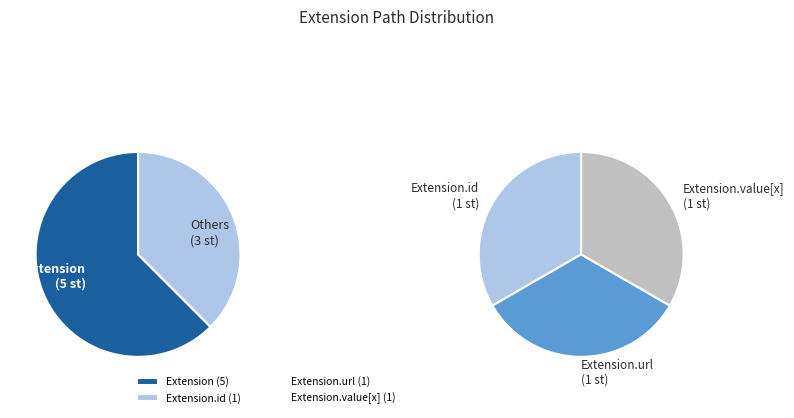

How many slices are in this pie chart?

5